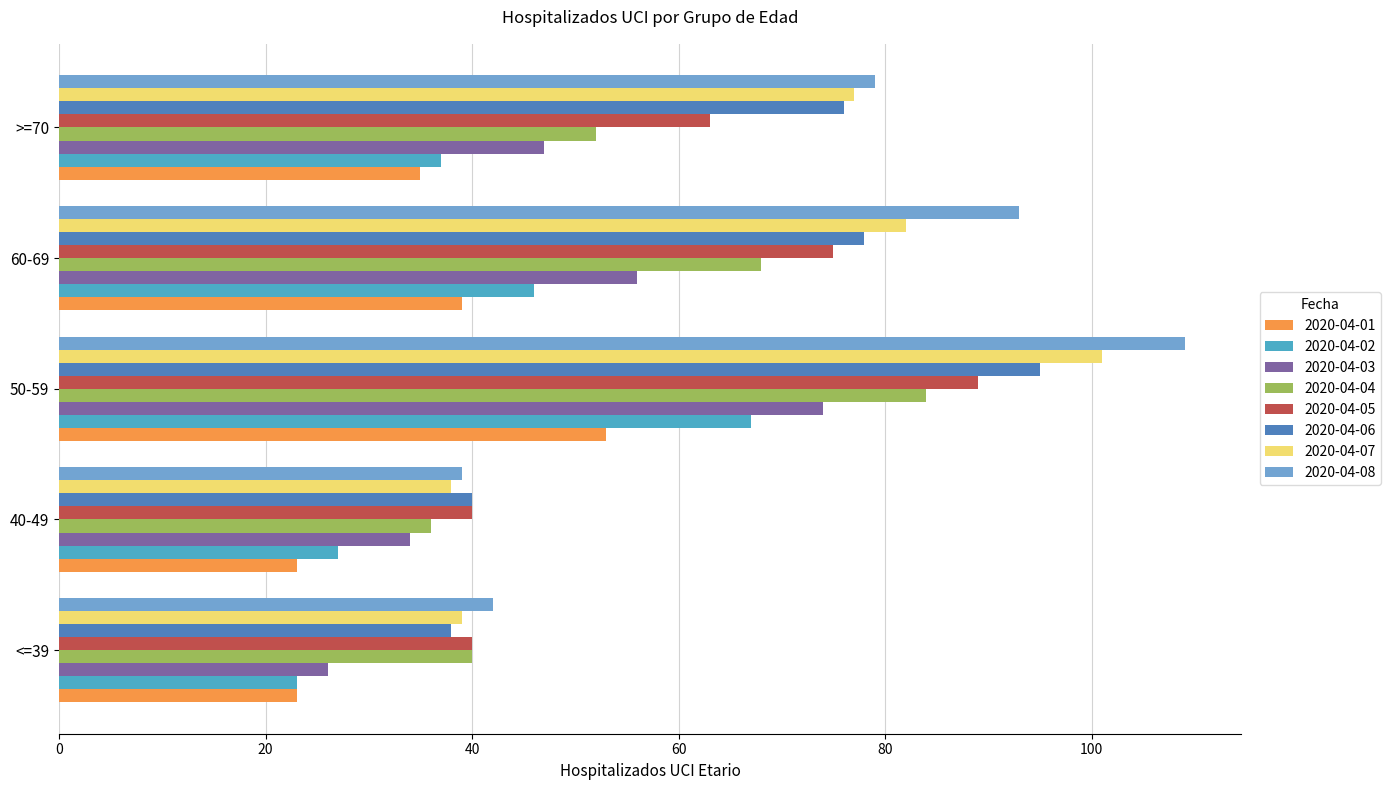

Is the value of 2020-04-05 at 60-69 greater than the value of 2020-04-03 at <=39?

Yes